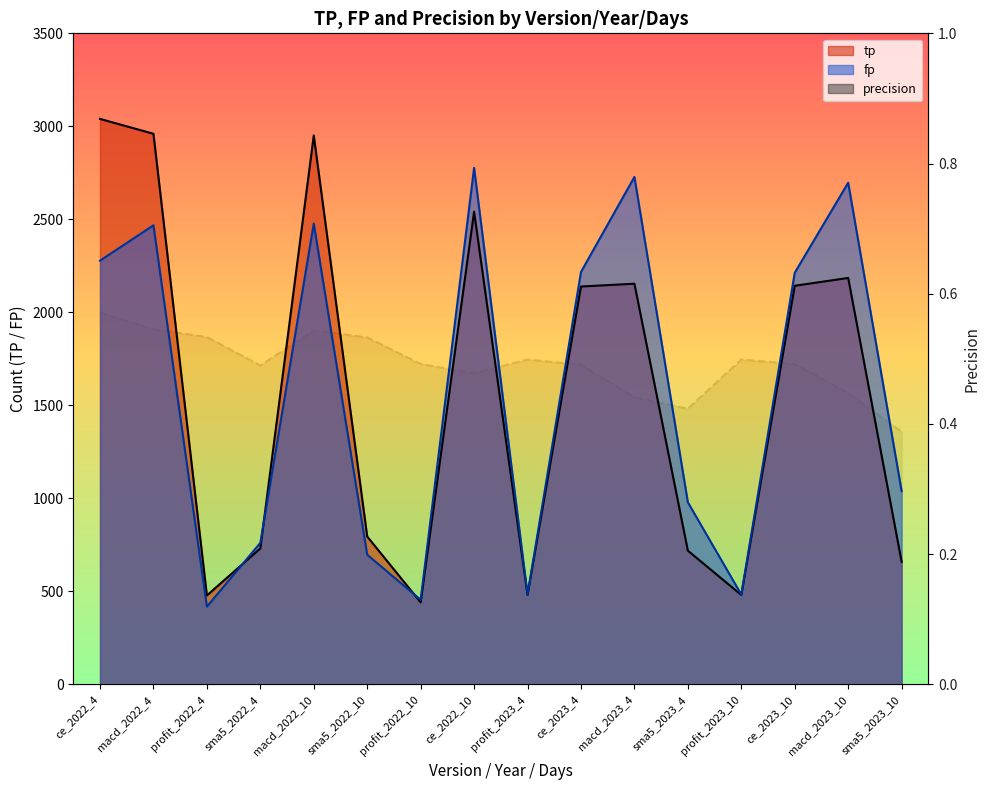

The precision series shows 0.5 at profit_2023_4. True or false?

True